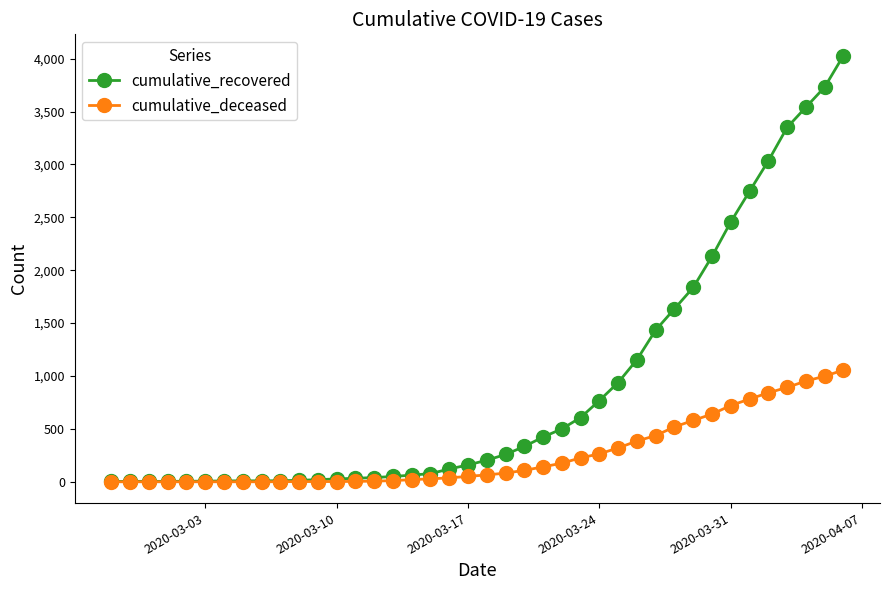

Which series has the widest spread of values?

cumulative_recovered